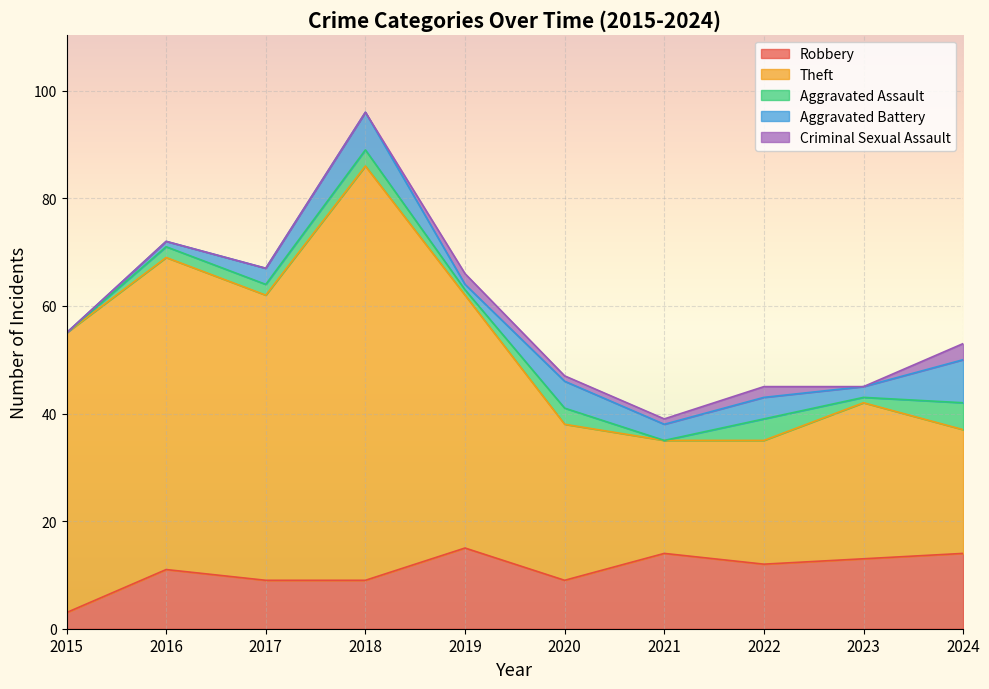

Between 2019 and 2021, which series saw the biggest shift?

Theft